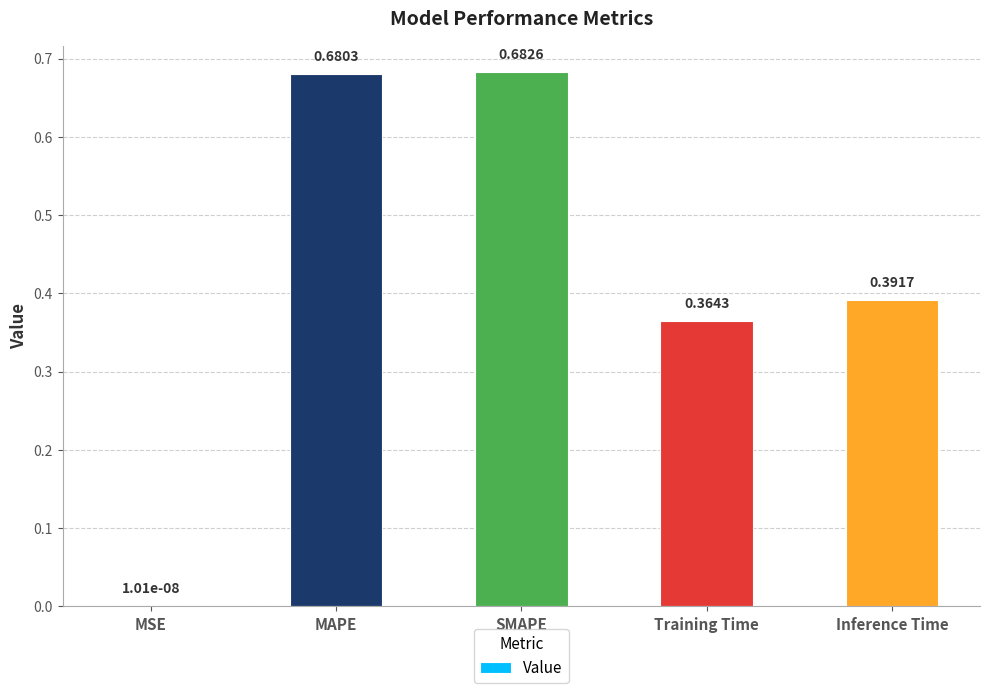

At which category does the chart reach its peak across all series?

SMAPE